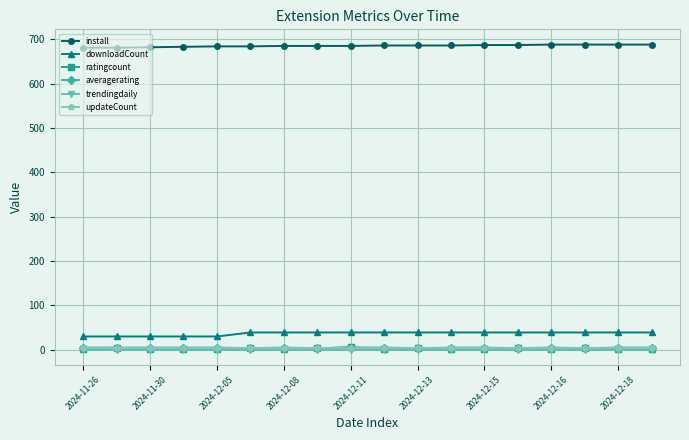

What is the minimum value for install?

681.0